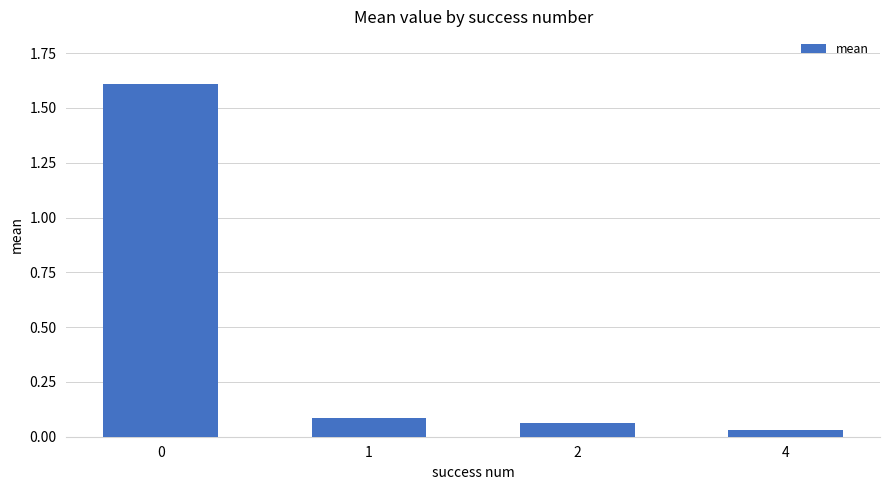

Is it true that the value at 2 is 0.0?

False